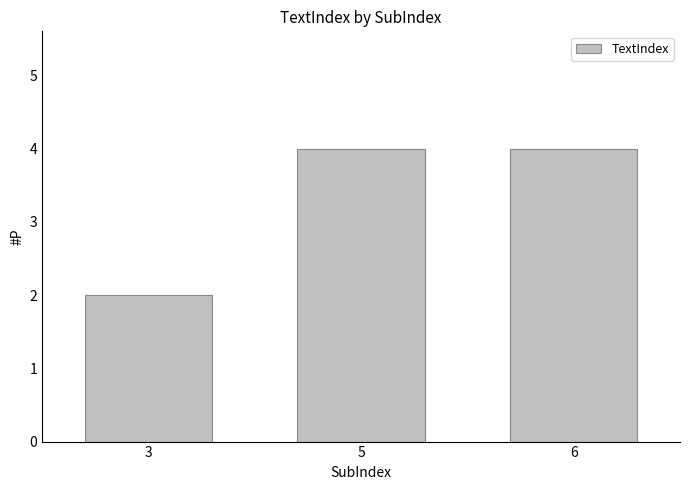

The value at 3 is 1. True or false?

False